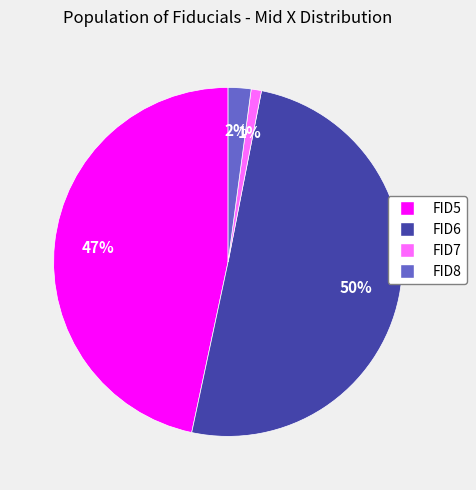

Which slice is the smallest?

FID7